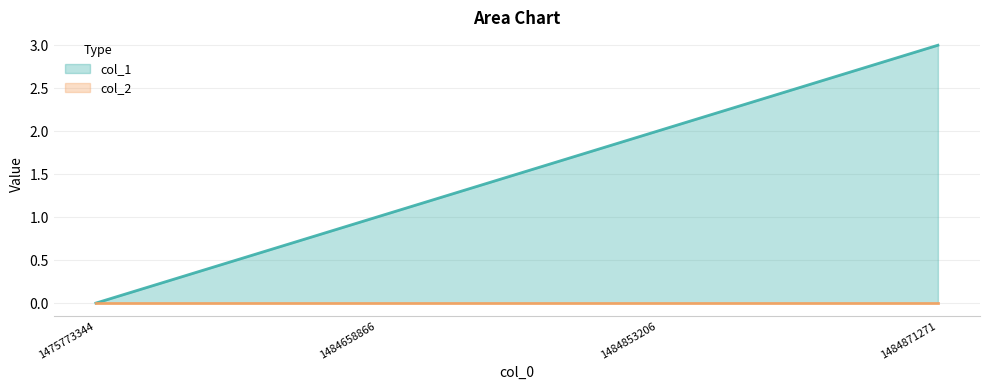

Reading left to right, extract all data points from this chart.

0	1	2	3